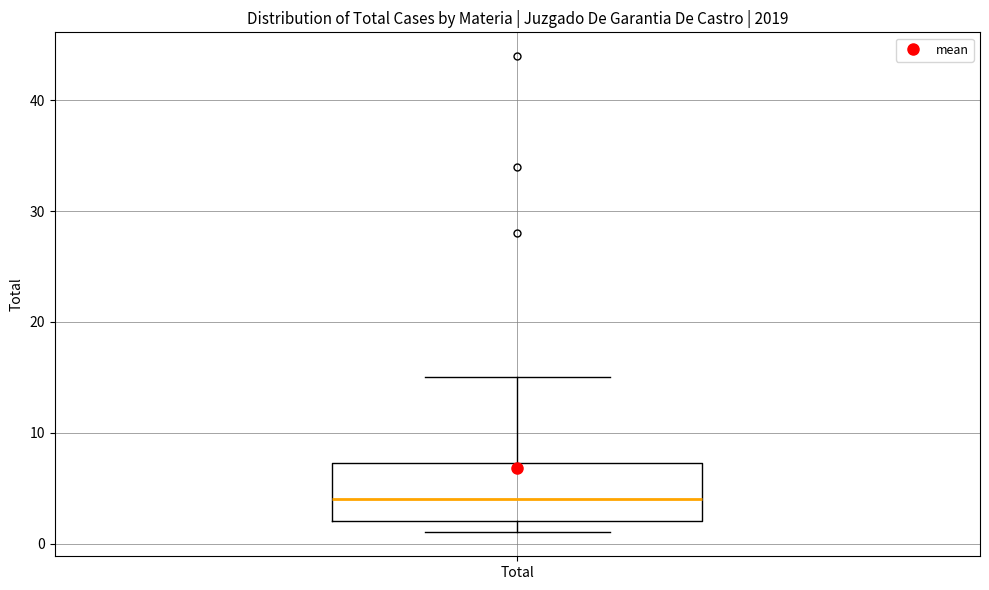

Transcribe this box plot: give where the median line is, the range the box spans, and where the two whiskers end, as read against the y-axis. The values are not printed on the chart, so give them approximately, as read against the axis.

median 4, box 2 to 7, whiskers 1 to 15